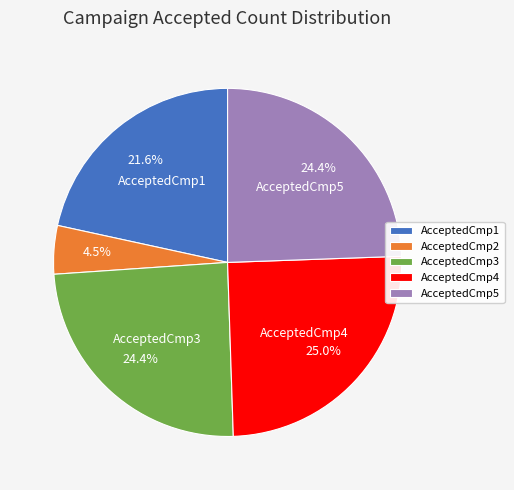

Is it true that AcceptedCmp5 is 24% of the pie?

True